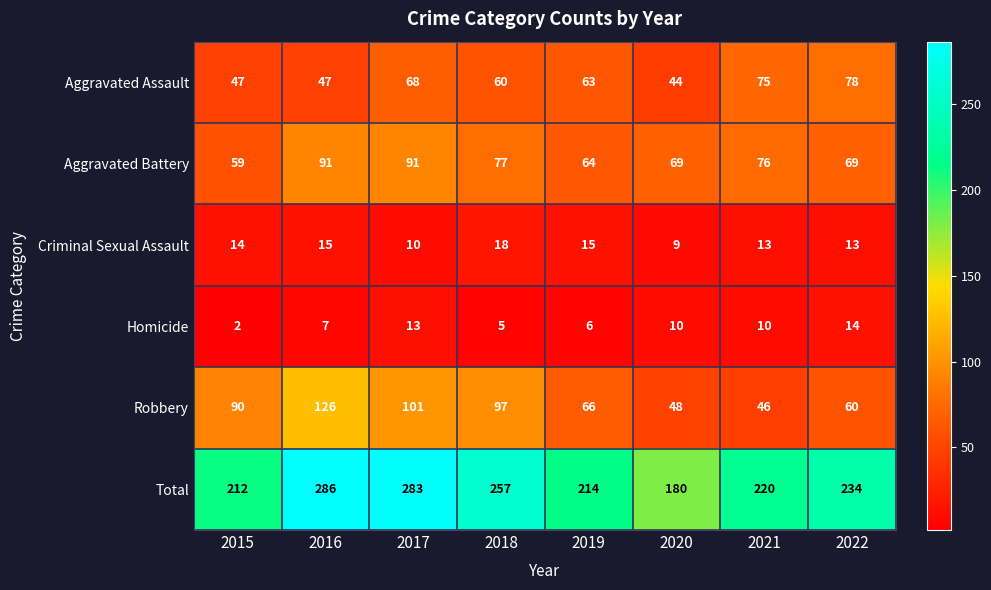

What is the difference between the second highest and second lowest values in the Robbery series?

53